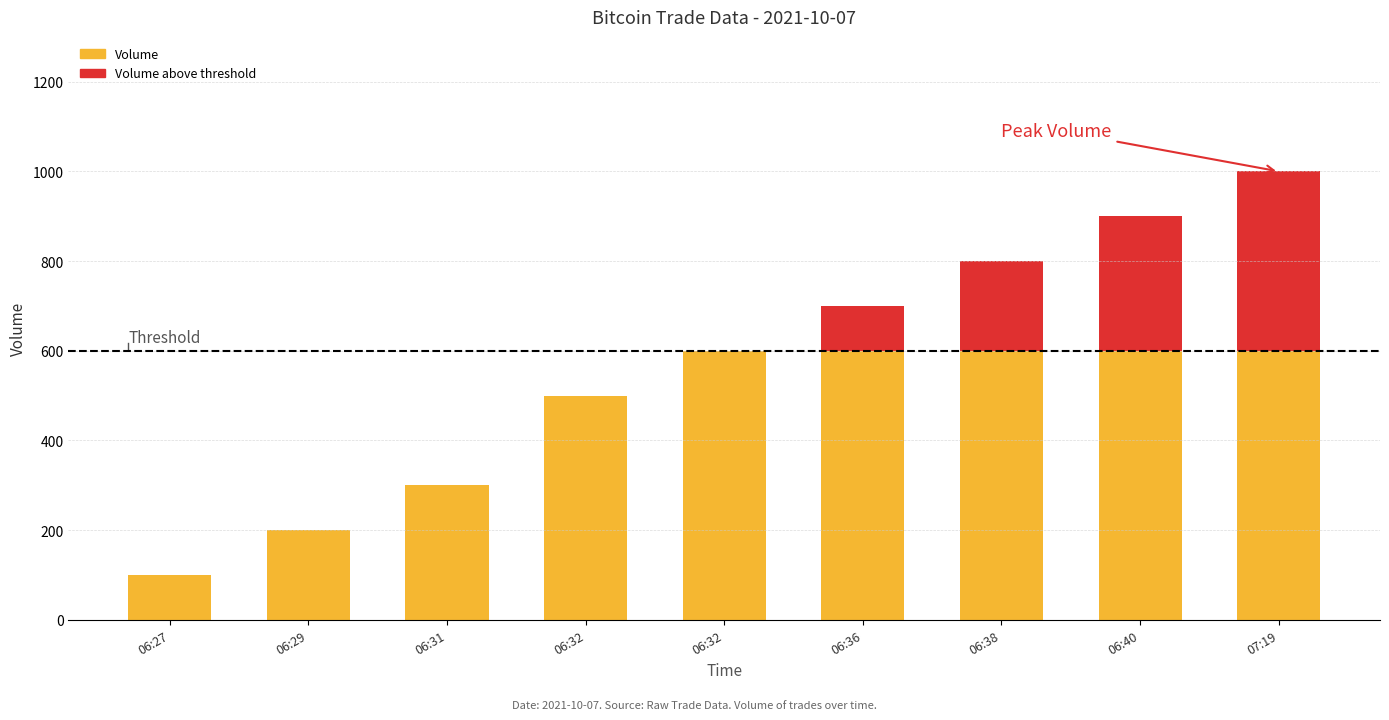

Are the bars horizontal?

No